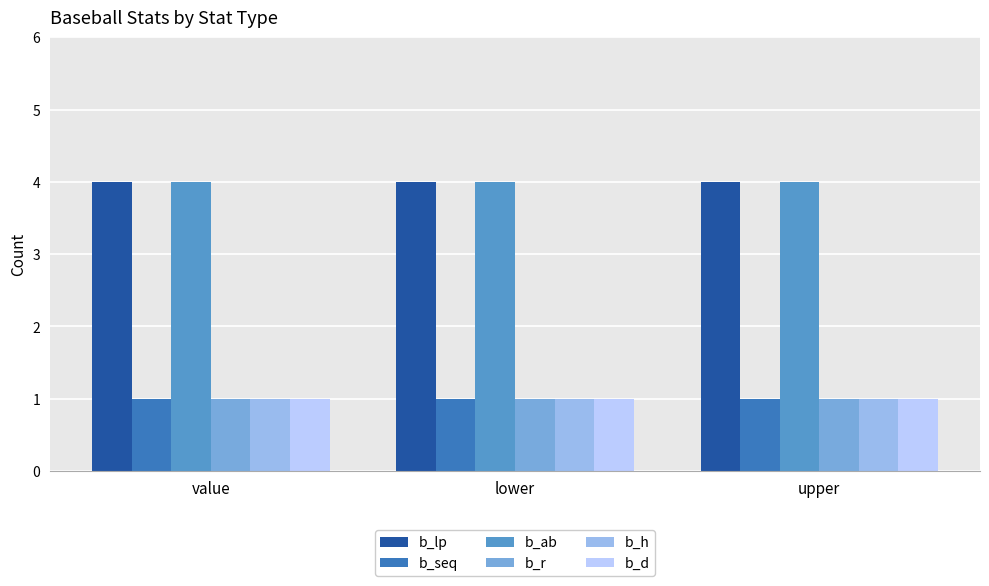

How many bars are there in total?

18